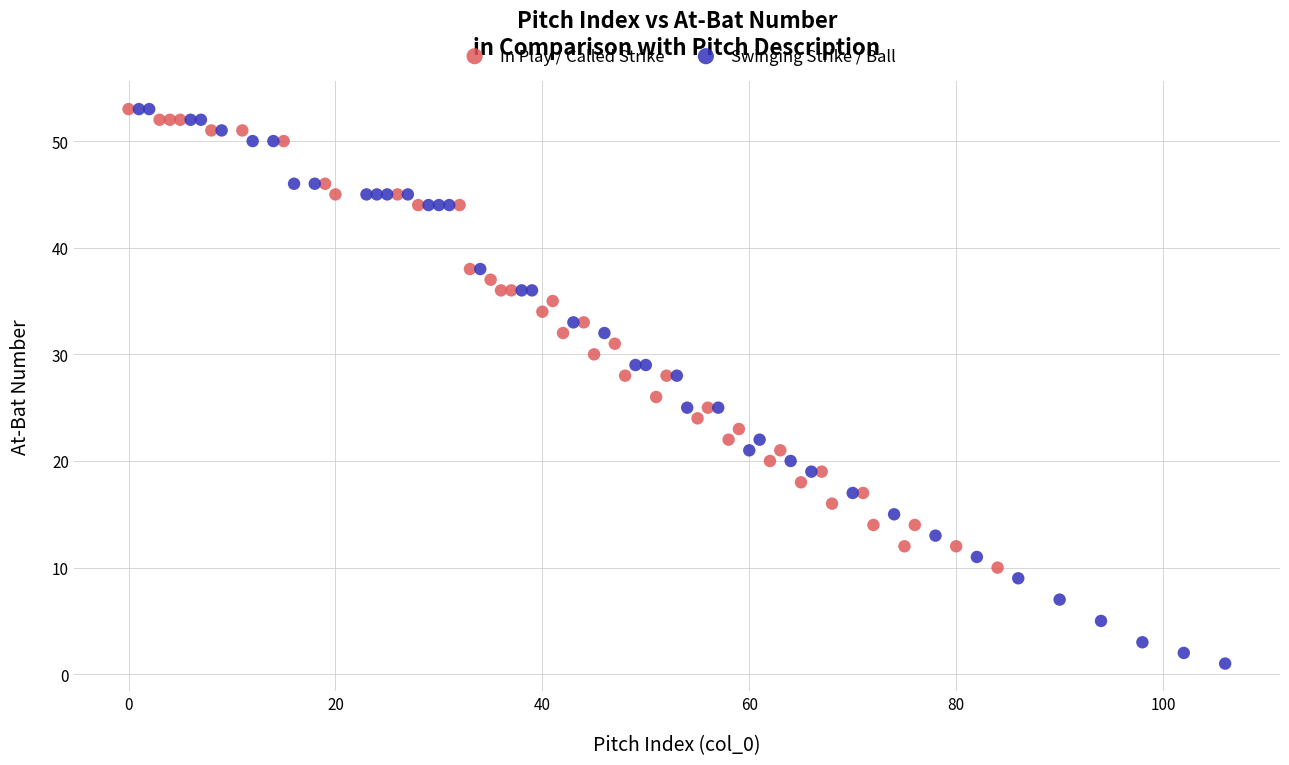

Which series has the widest spread of Y values?

Swinging Strike / Ball